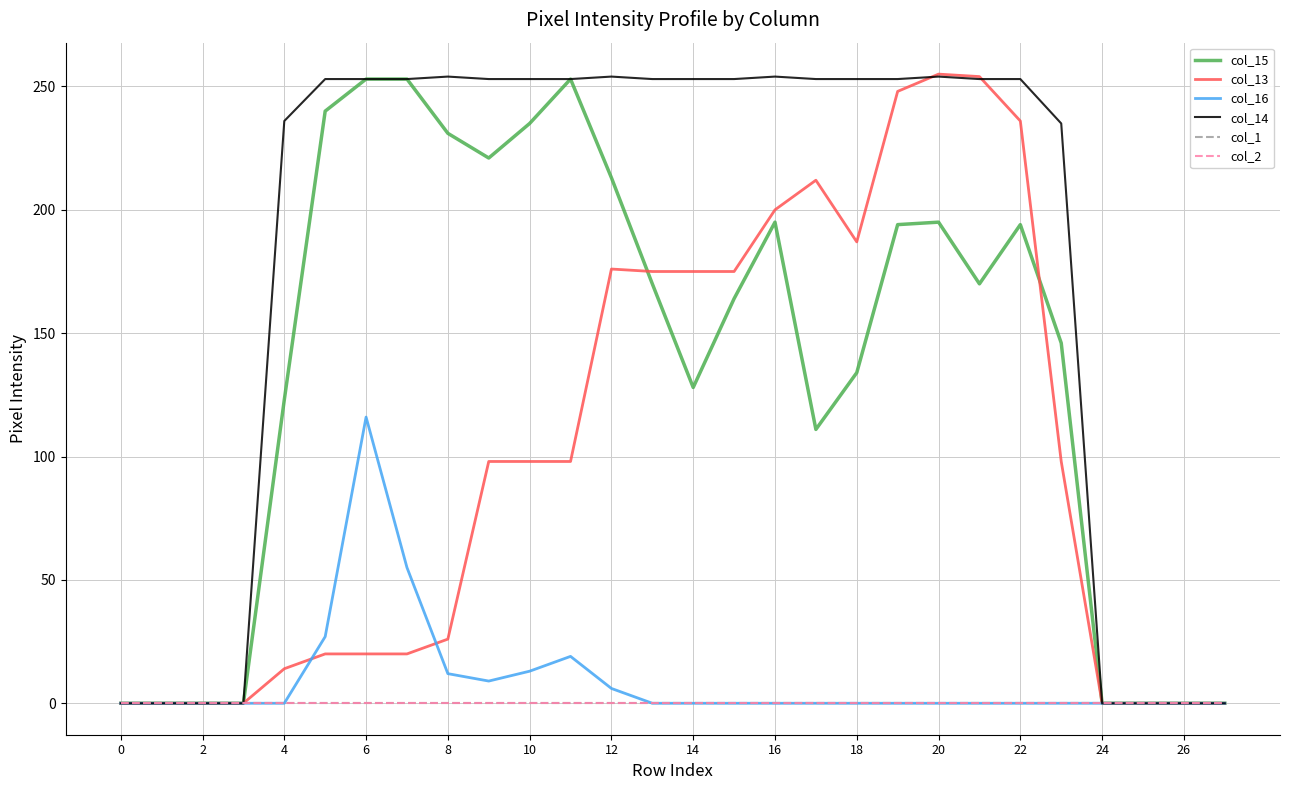

What is the maximum value shown in the chart?

255